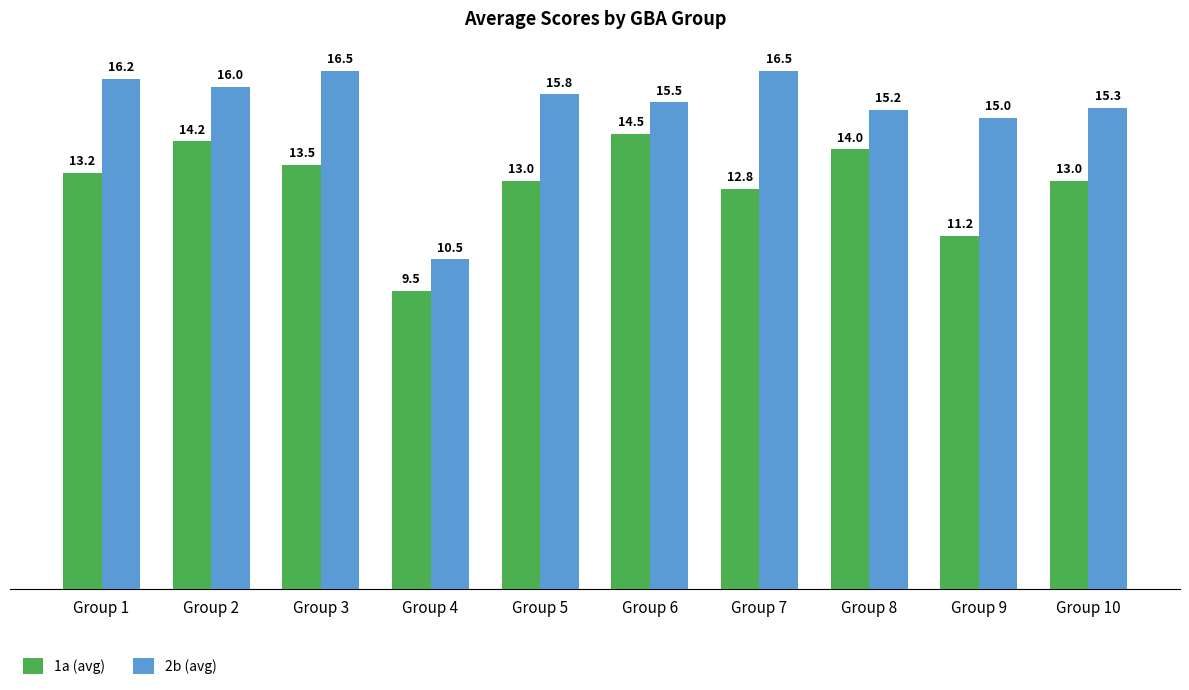

Is it true that 2b (avg) equals 4.3 at Group 8?

False